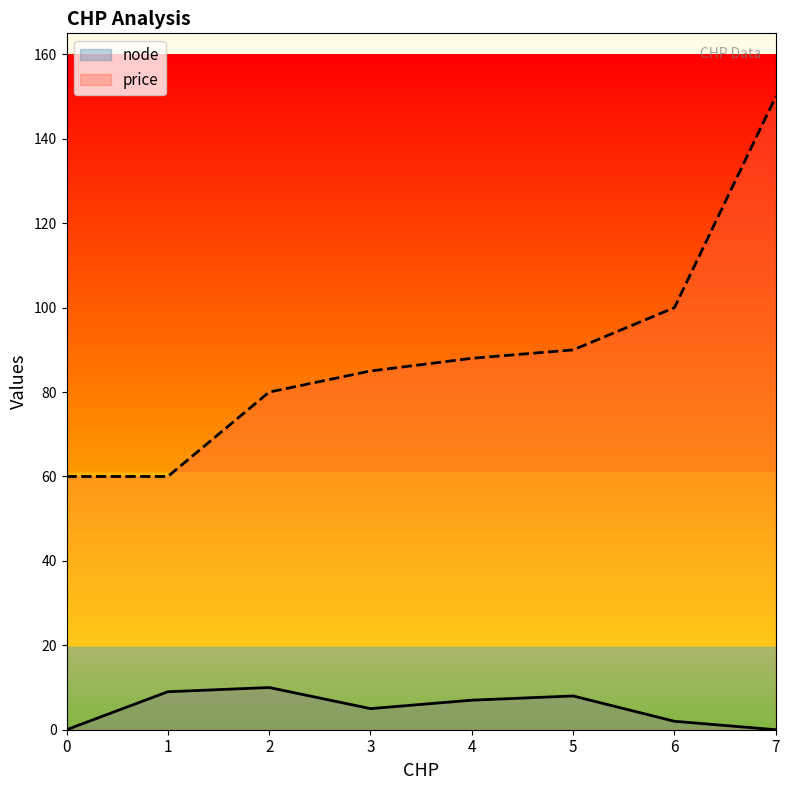

Which category has the highest value in the node series?

2